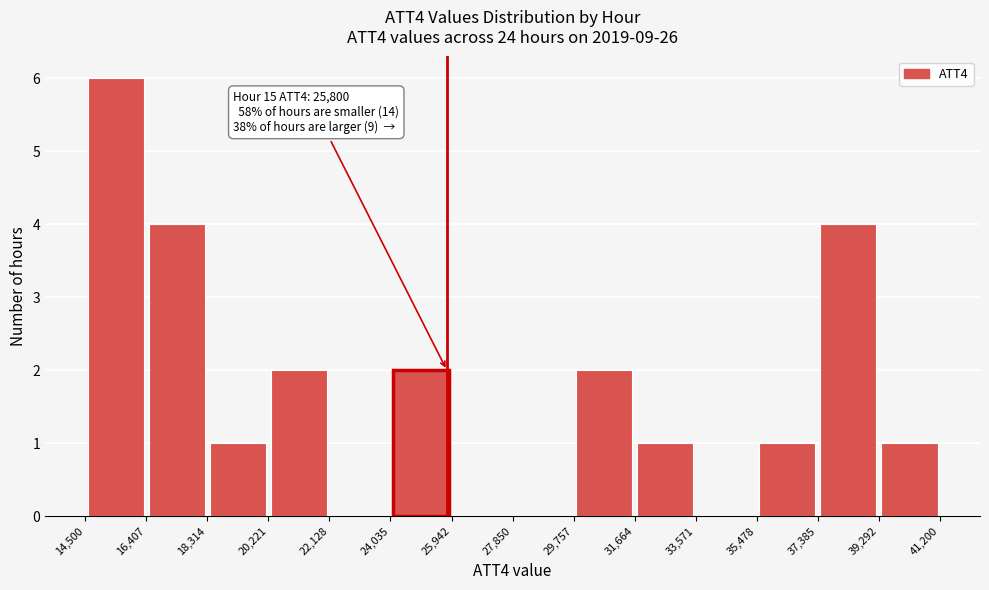

Over which range of the x-axis is the bar tallest?

14,500 to 16,407